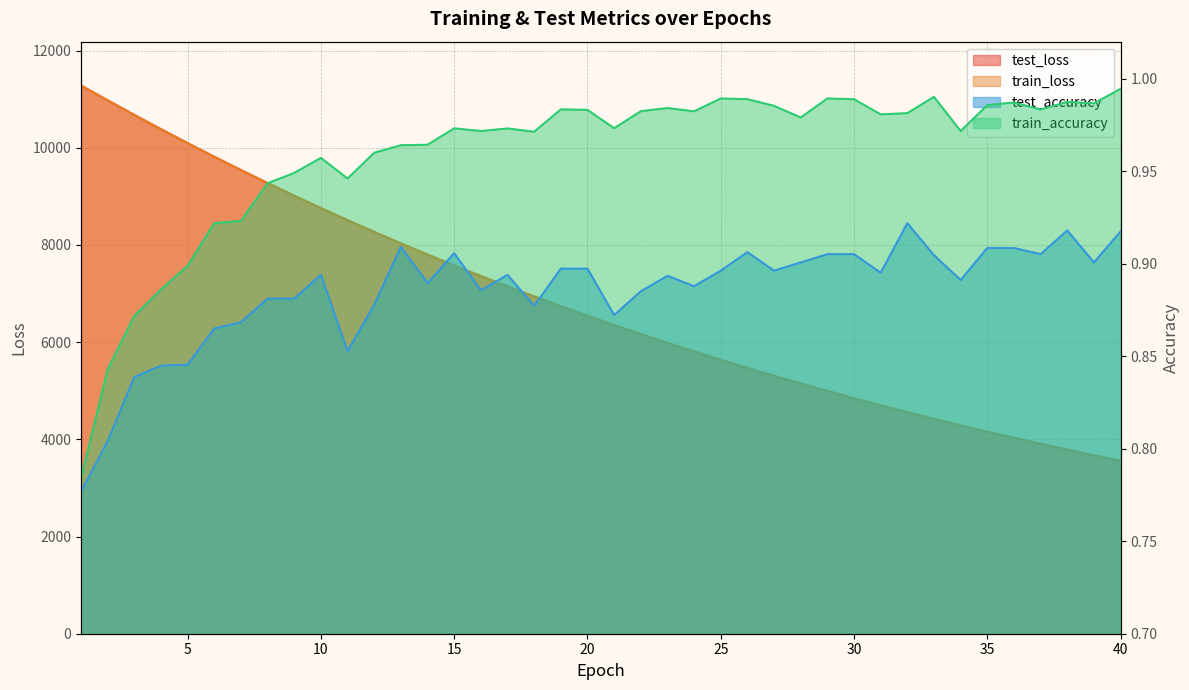

What value does the train_accuracy series have at 34?

1.0